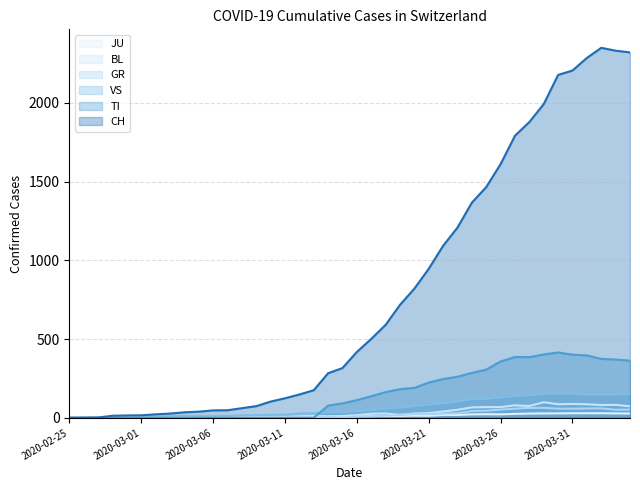

At which label does BL reach its peak?

2020-03-29